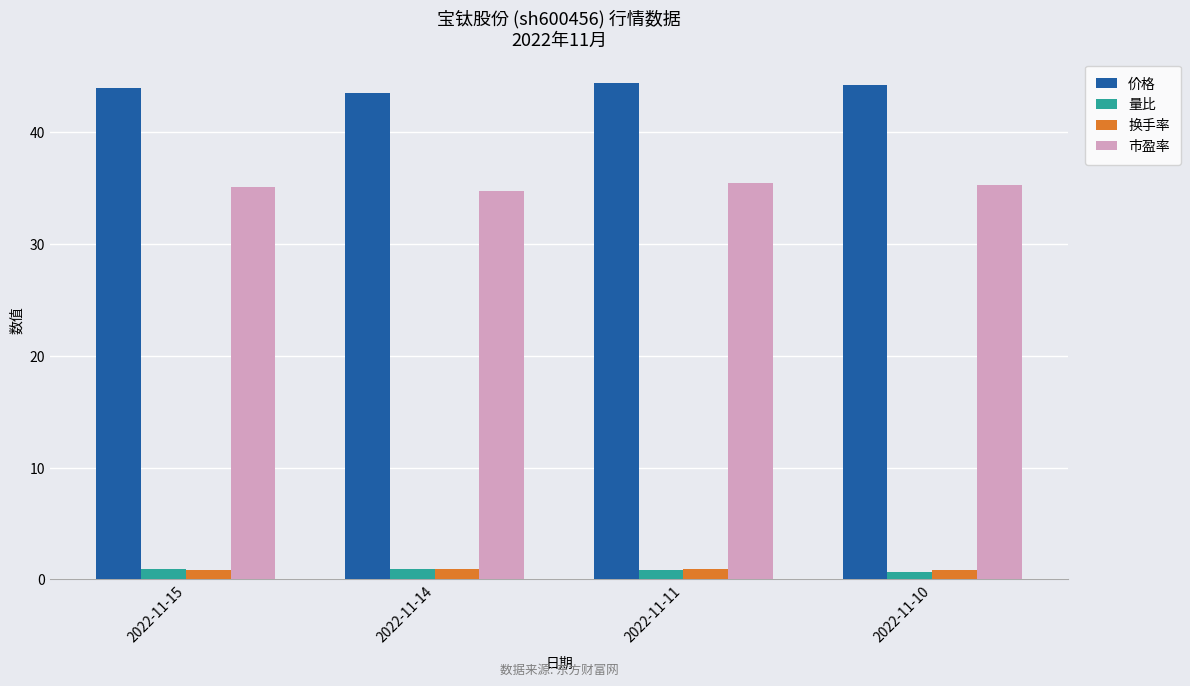

What is the sum of all 市盈率 values?

140.5